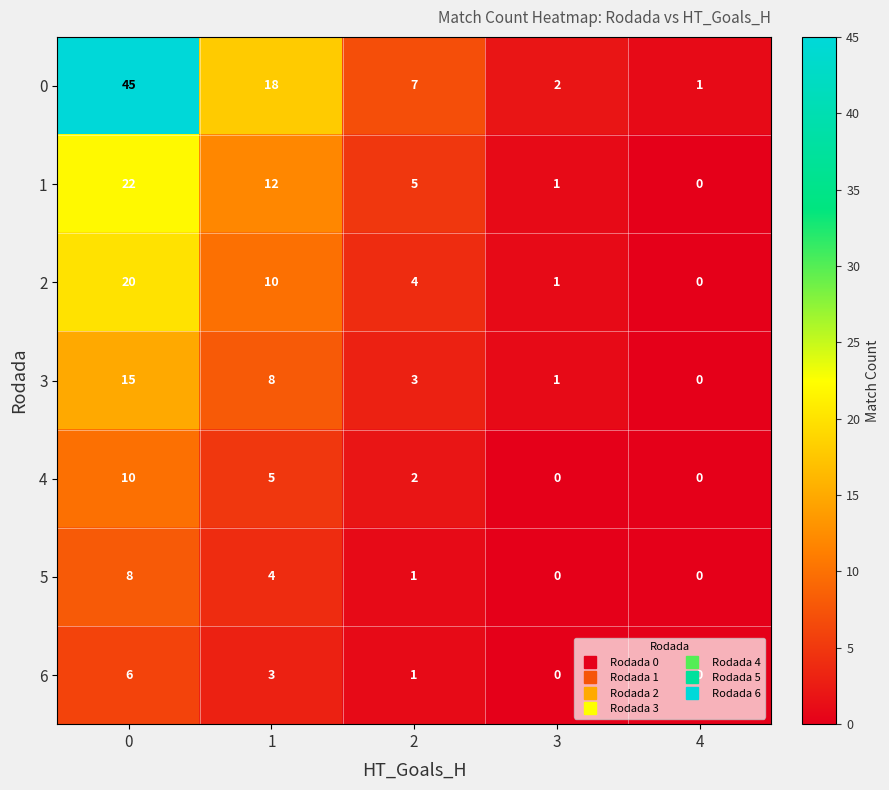

What is the sum of the 4 values at 1 and 0?

15